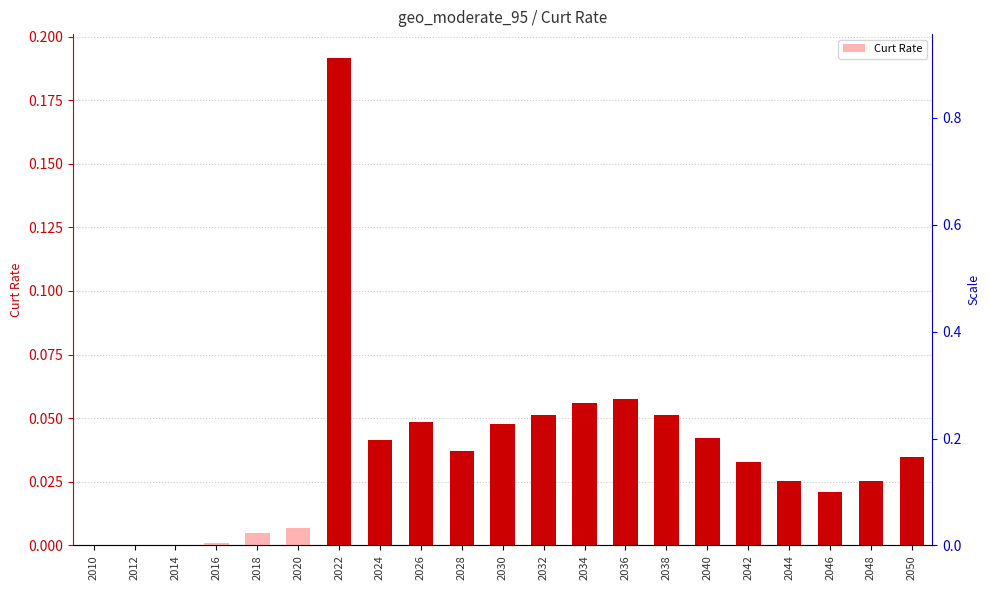

Which has a higher value, 2032 or 2026?

2032